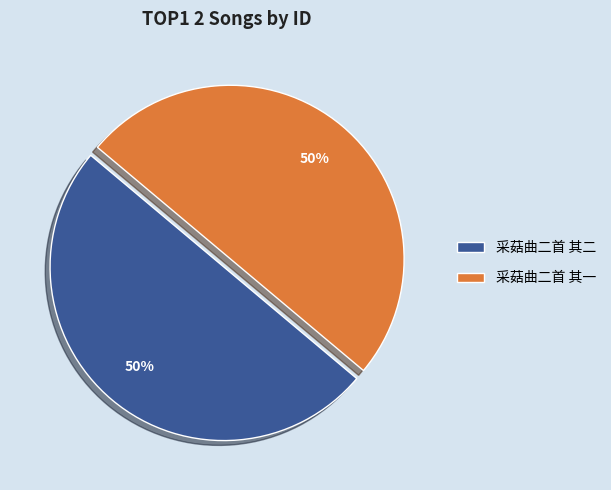

What percentage is the 采菇曲二首 其二 slice, to the nearest percent?

50%